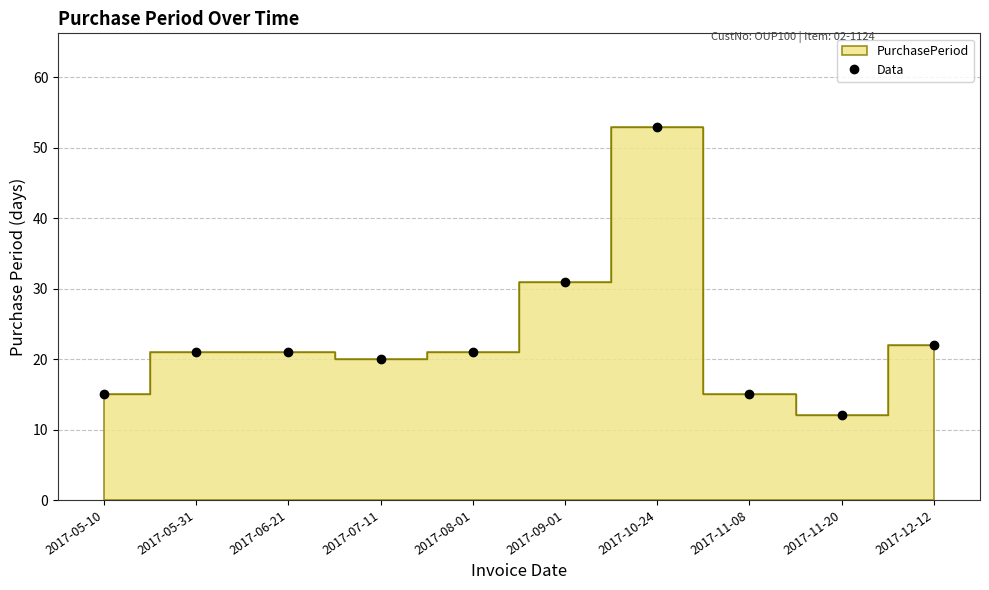

What value does the data have at 2017-05-10?

15